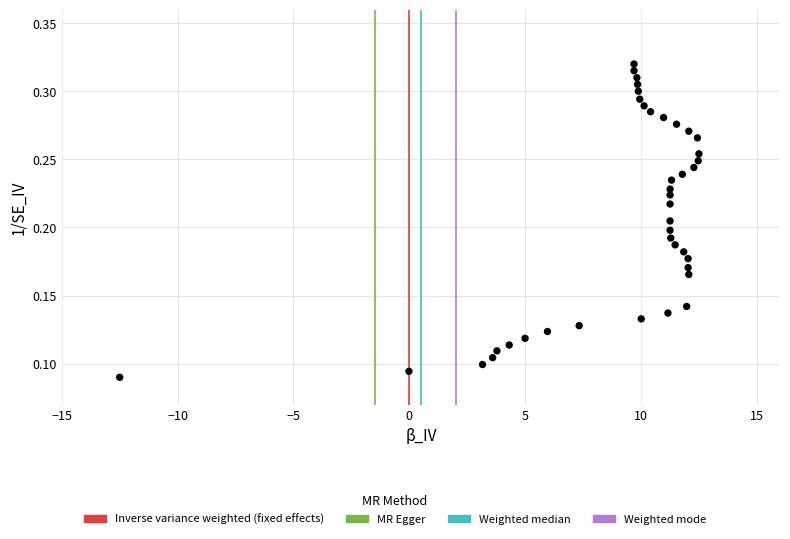

What is the range of X values (max minus min)?

25.0